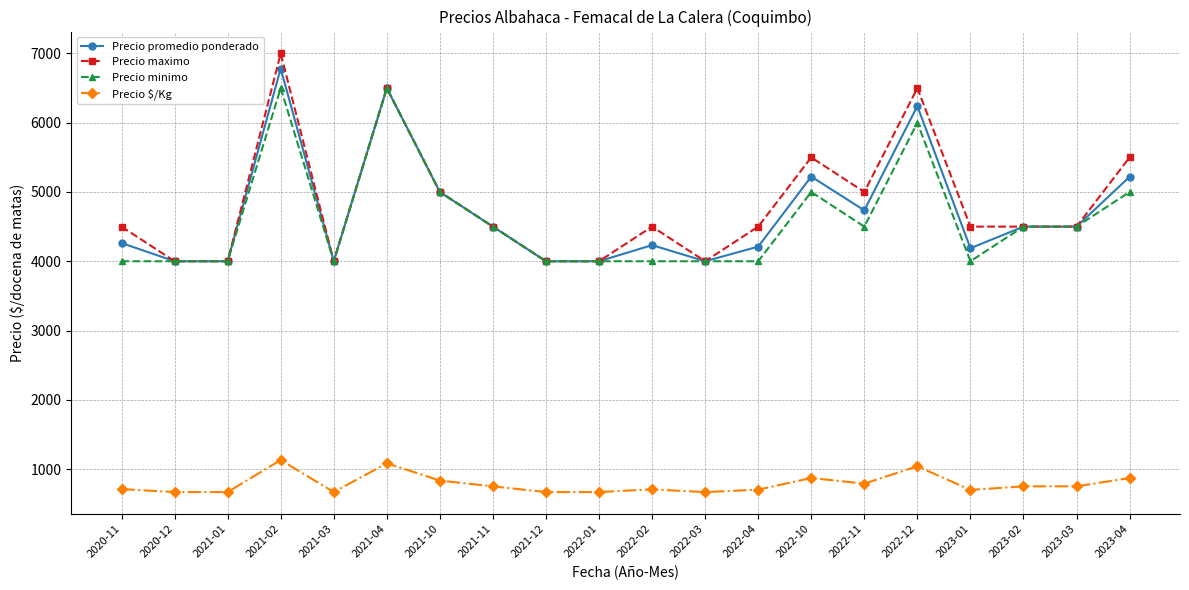

Which category has the highest value across all series?

2021-02